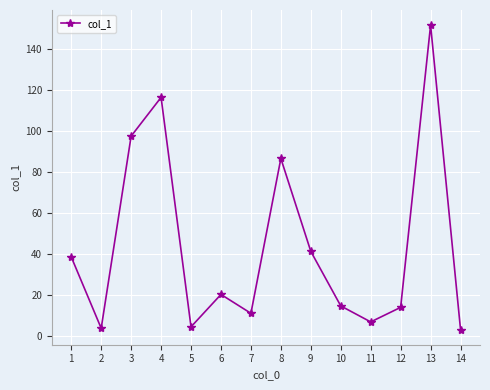

Which category has the highest value across all series?

13